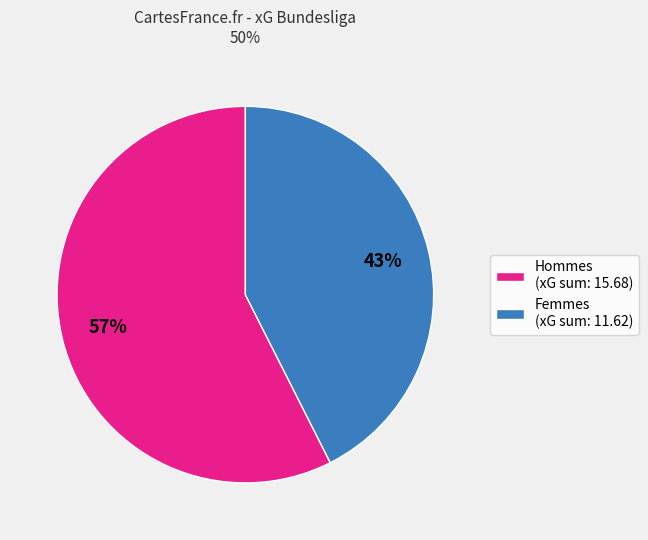

To the nearest percent, what is the average slice percentage?

50%